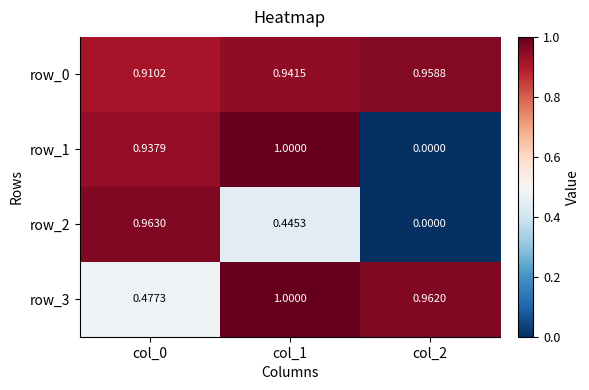

Is the value of row_0 at col_2 greater than the value of row_2 at col_0?

No